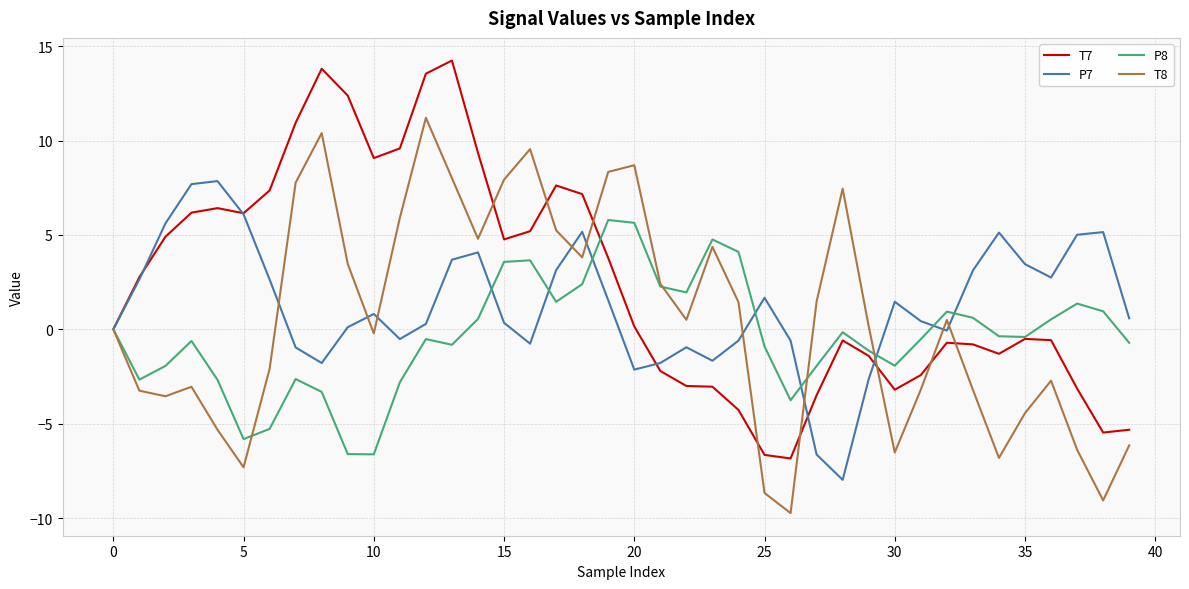

In T7, how many points are lower than both neighbors (excluding endpoints)?

7